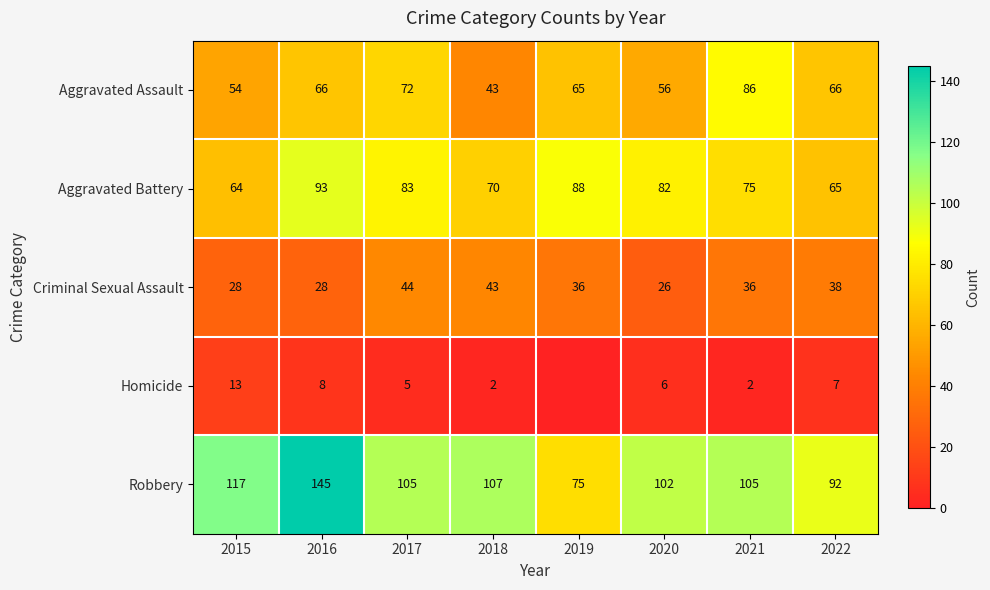

What is the total value across all series at 2019?

264